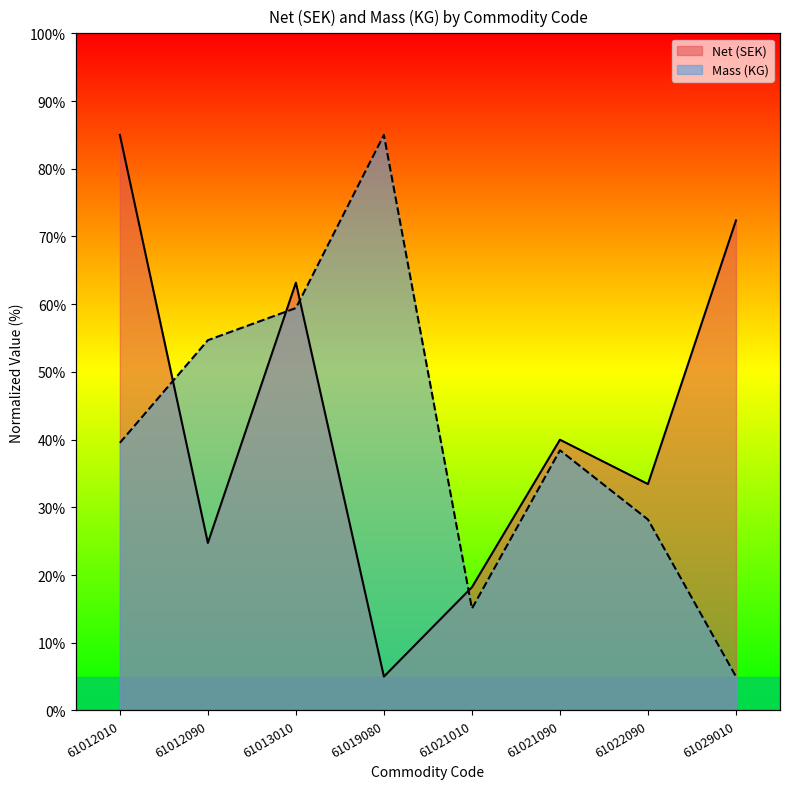

The value of Mass (KG) at 61021010 is 15.0. True or false?

True